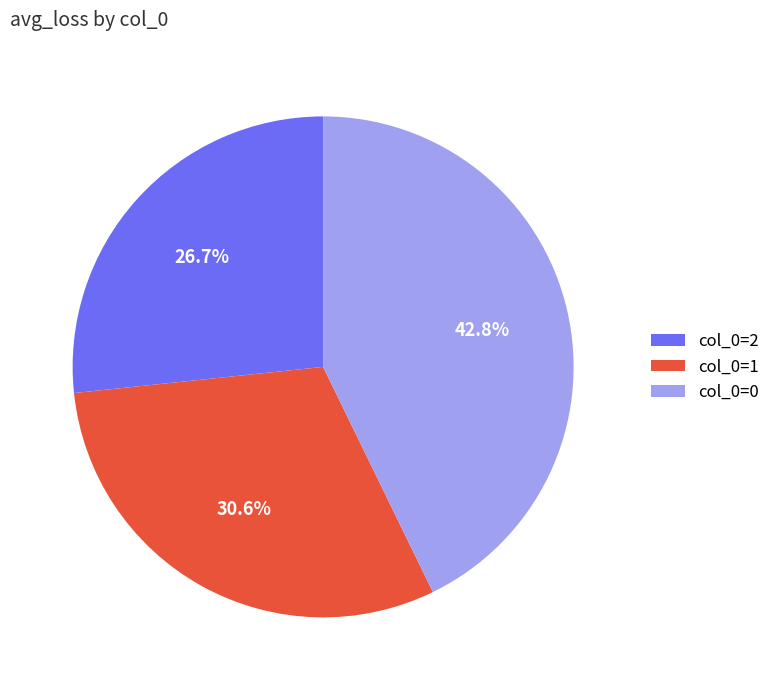

What is the total percentage of col_0=0 and col_0=2?

69.4%